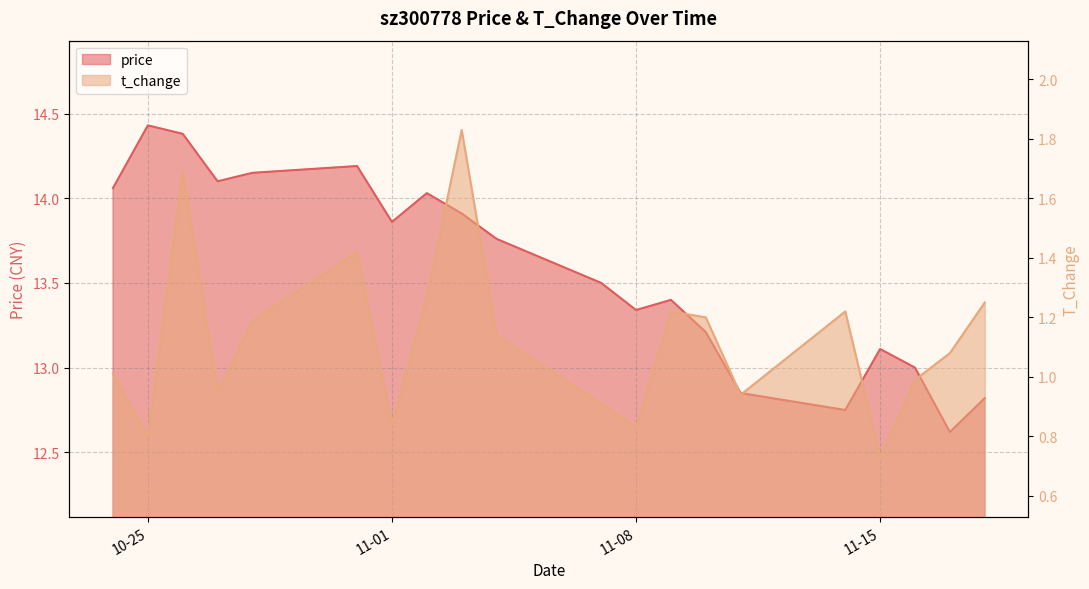

Is it true that t_change equals 1.1 at 2022-11-17?

True